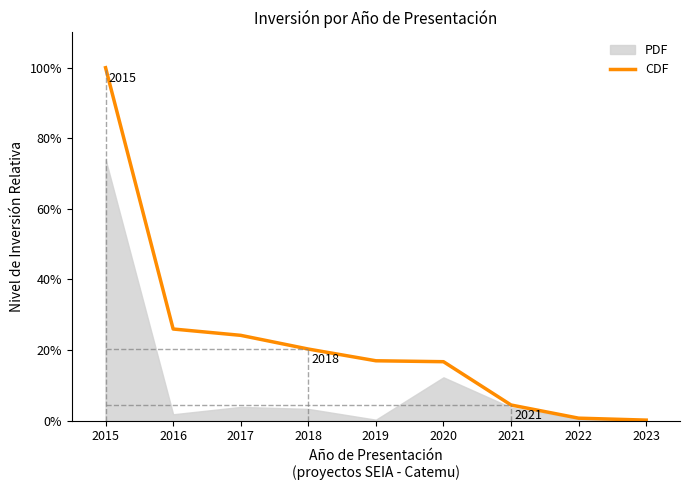

What is the value of the 2nd point from the left?

26.0